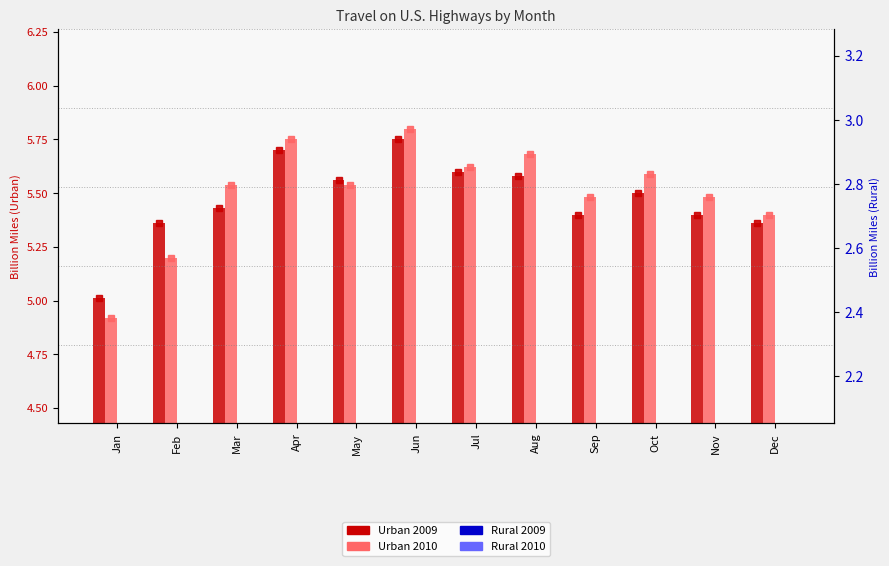

The Urban 2010 series shows 5.8 at Apr. True or false?

True